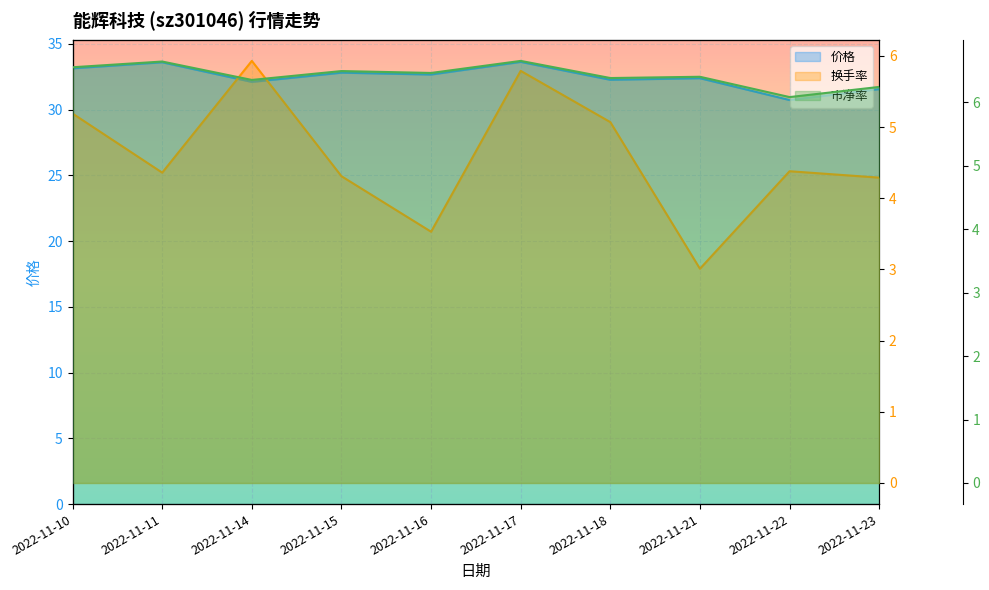

True or false: 价格 has a value of 18.0 at 2022-11-10.

False